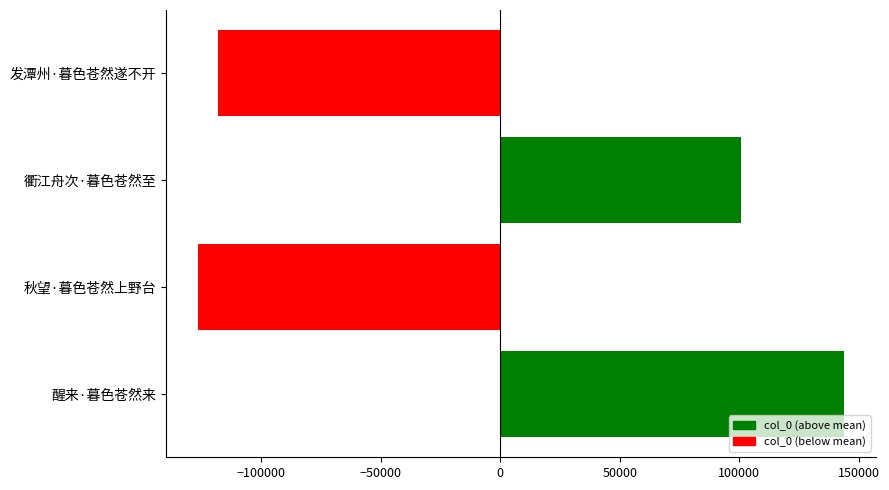

Which category has the lowest value across all series?

秋望·暮色苍然上野台